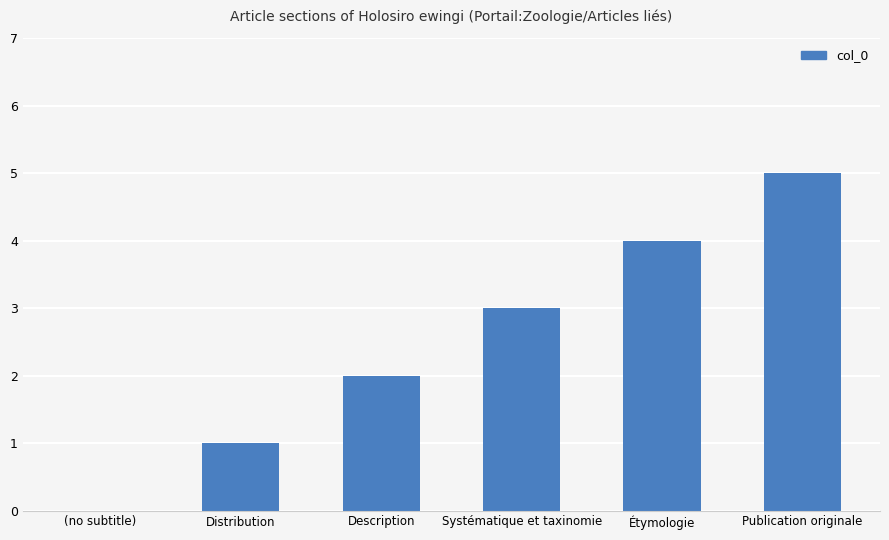

Where is the data nearest to the value 2?

Description